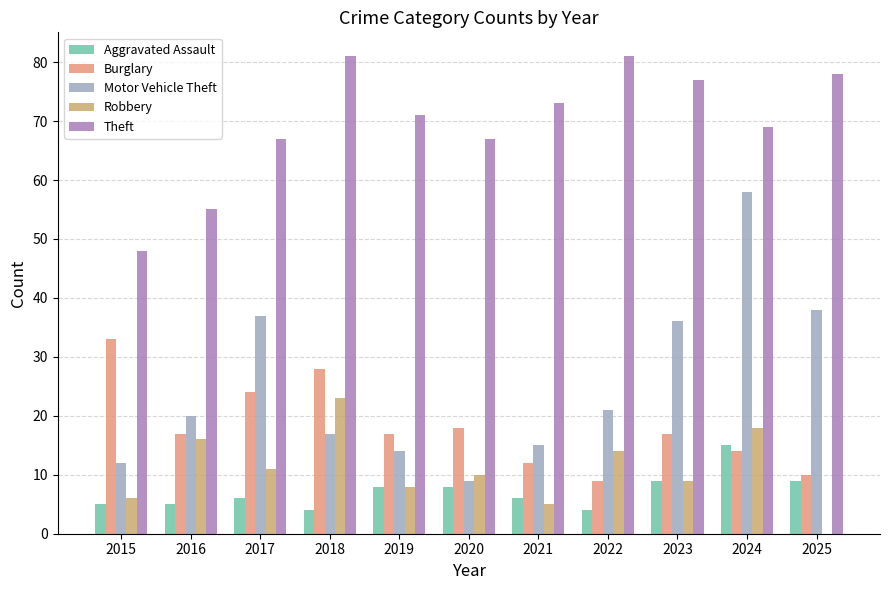

What is the greatest value displayed?

81